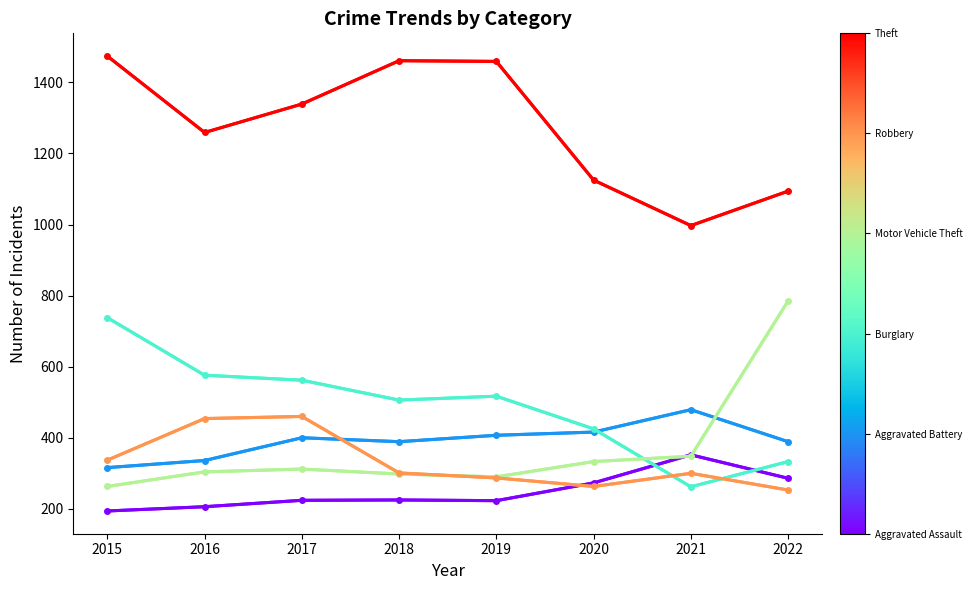

What is the spread (max minus min) of values at 2019?

1236